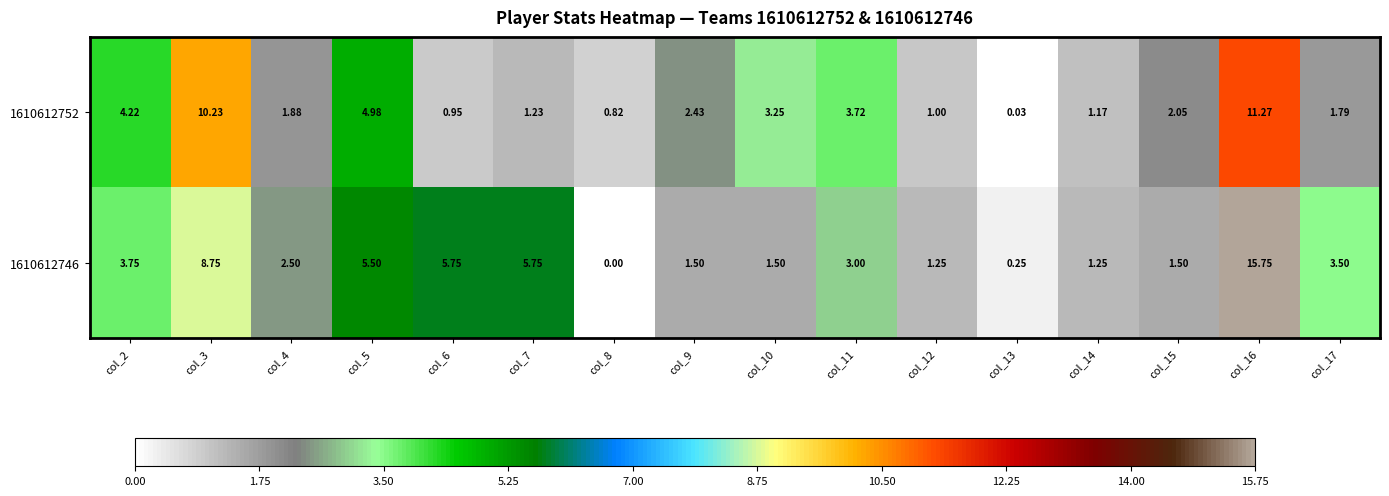

Which series has the largest total across all categories?

1610612746